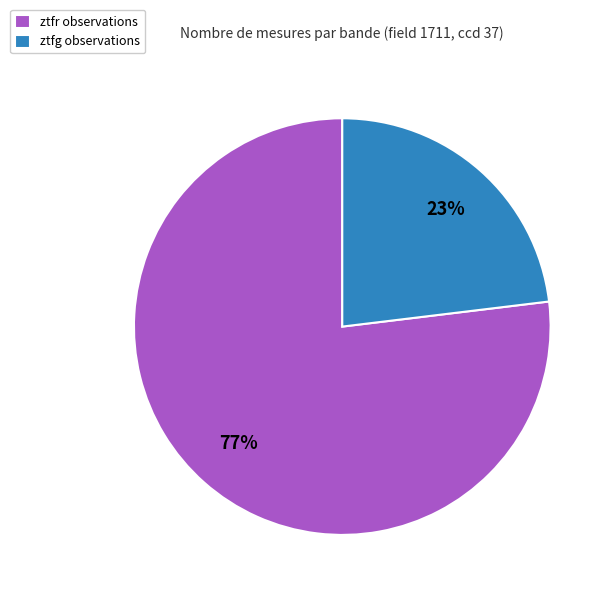

Do ztfg observations and ztfr observations together represent more than half of the pie?

Yes